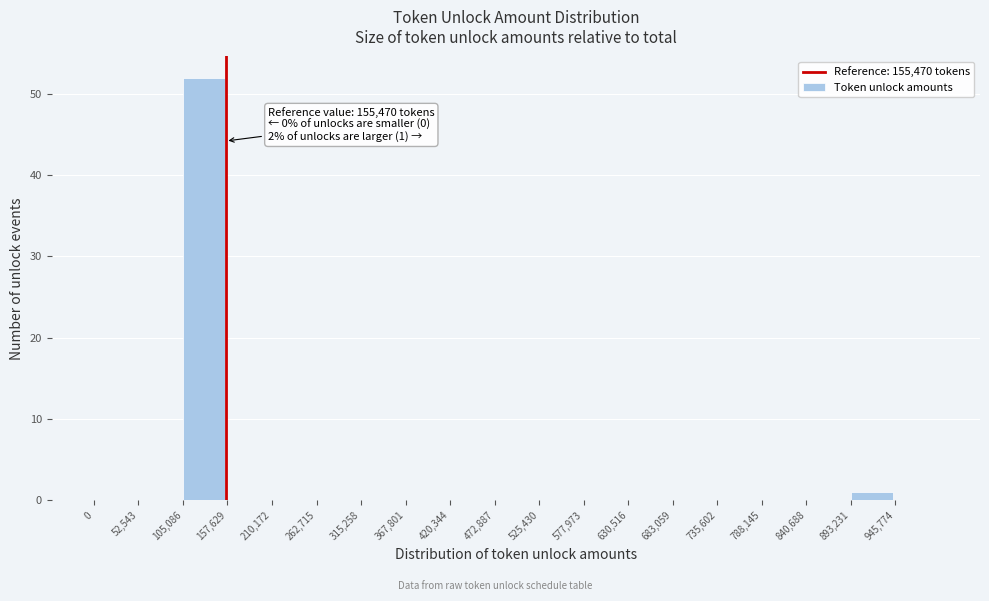

Which range on the x-axis has the tallest bar?

110000 to 160000